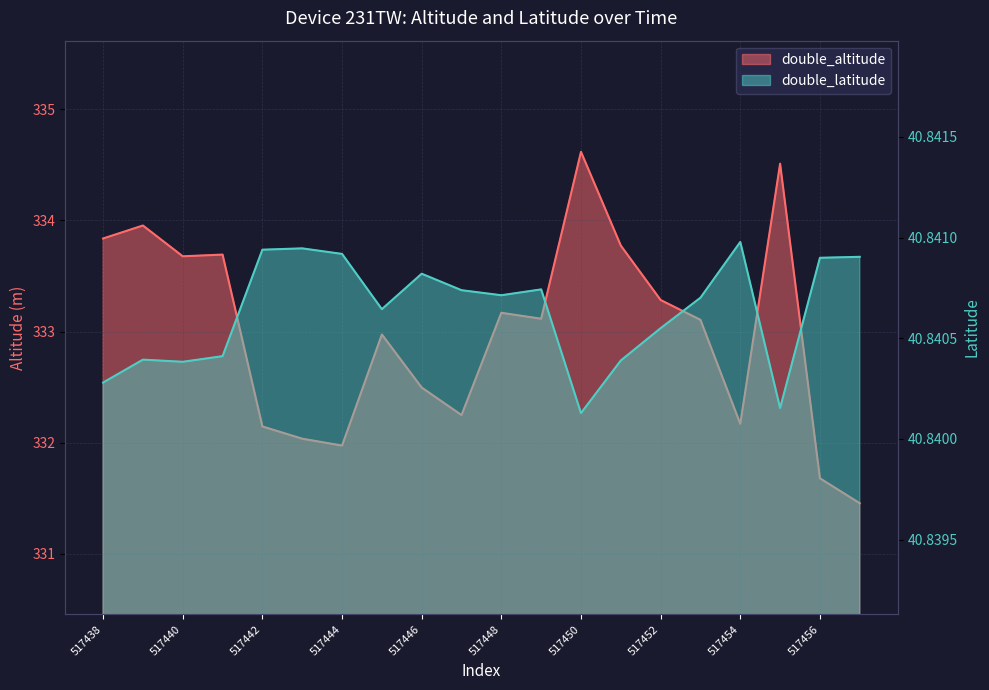

Does the chart display data point markers on the line(s)?

No